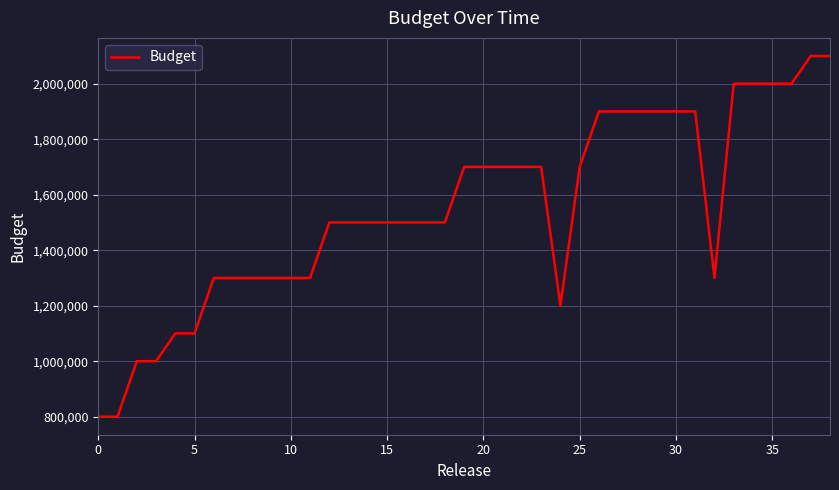

What is the difference between the maximum and minimum values?

1300000